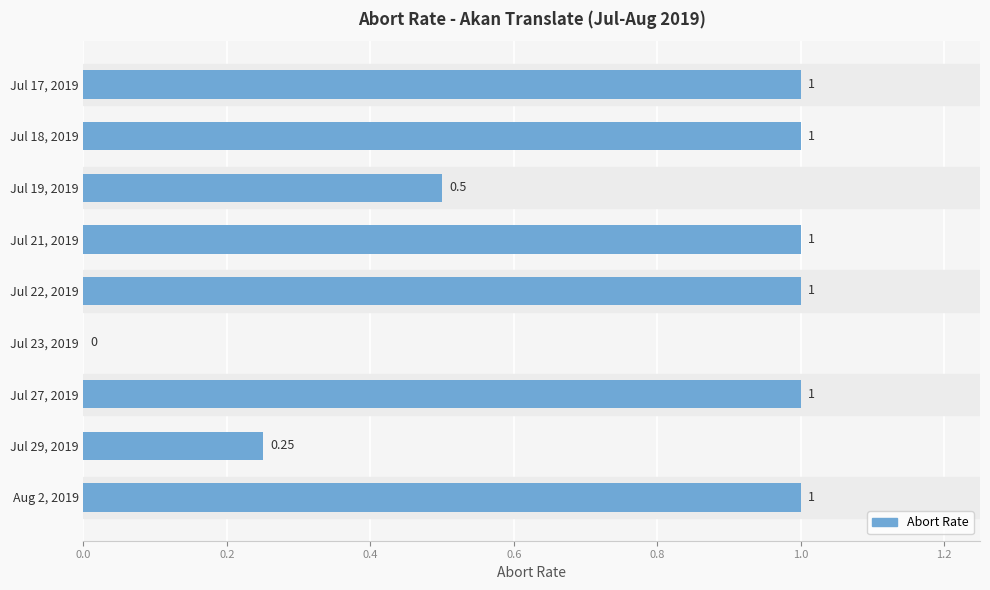

What is the ratio of the value at Jul 21, 2019 to the value at Jul 22, 2019?

1.0